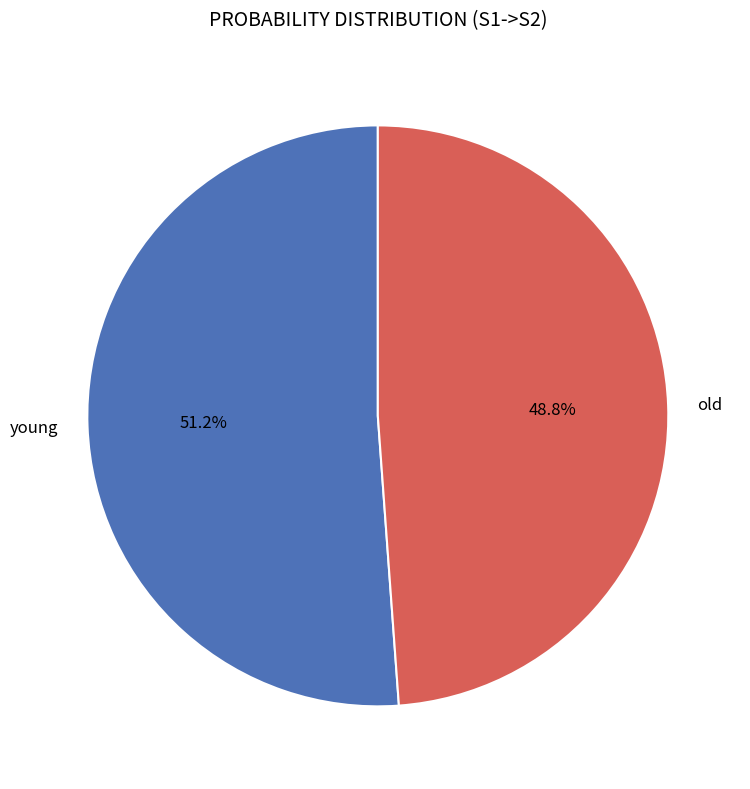

To the nearest percent, what is the combined percentage of young and old?

100%